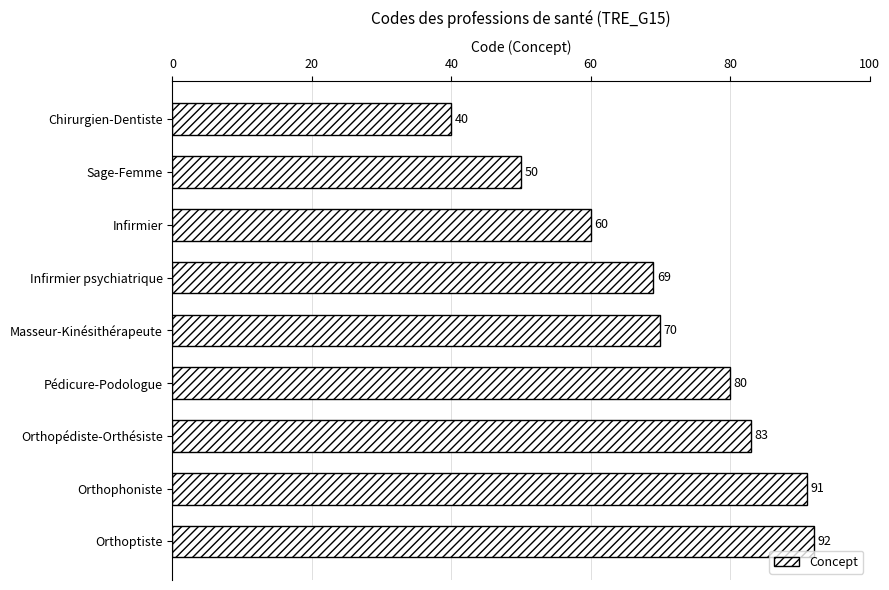

What is the greatest value displayed?

92